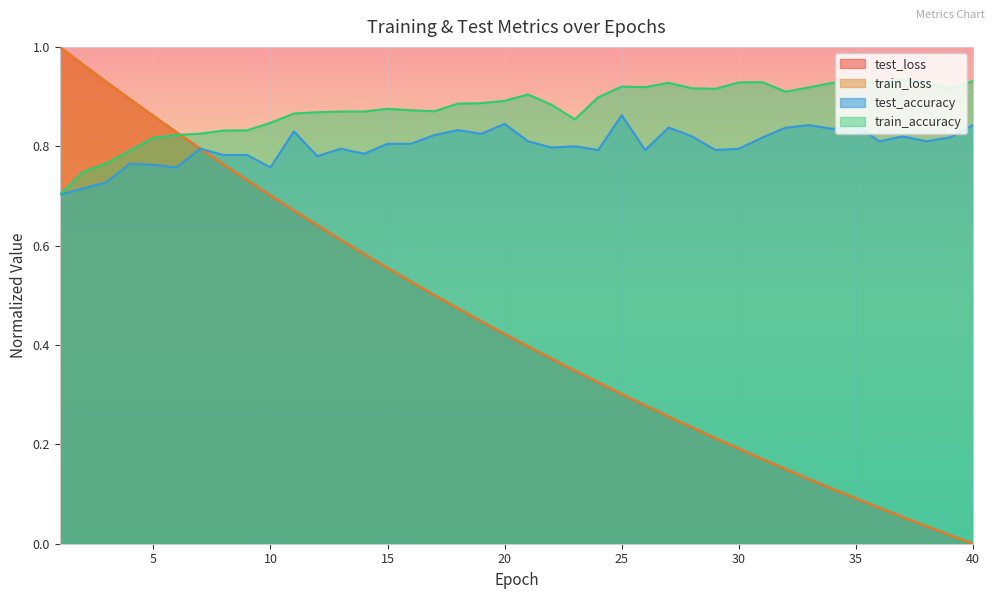

Which series changed the most between 1 and 10?

train_loss